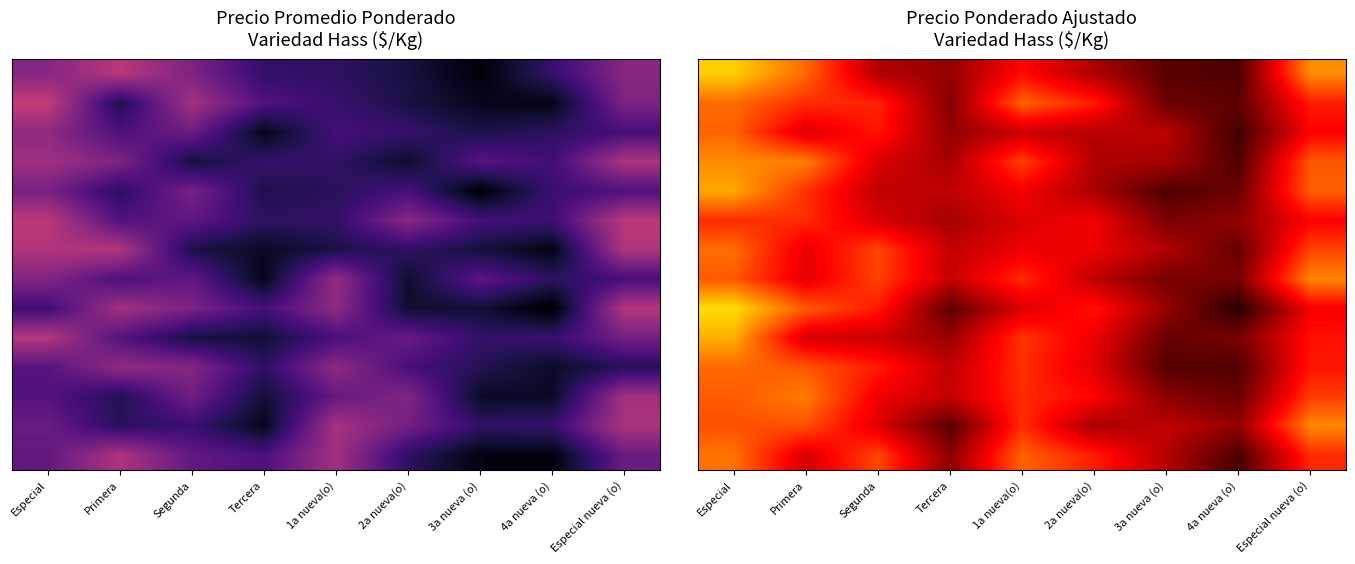

What is the greatest value displayed?

4715.6